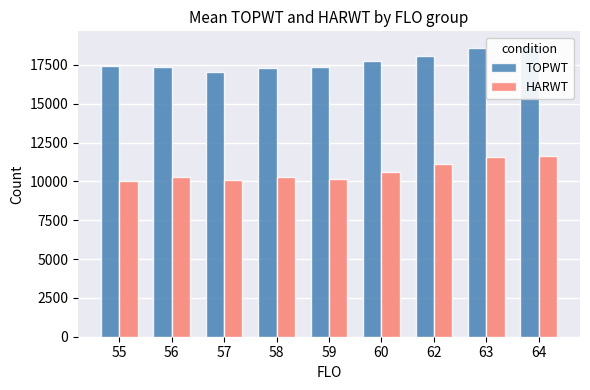

True or false: TOPWT has a value of 17776.9 at 60.

True